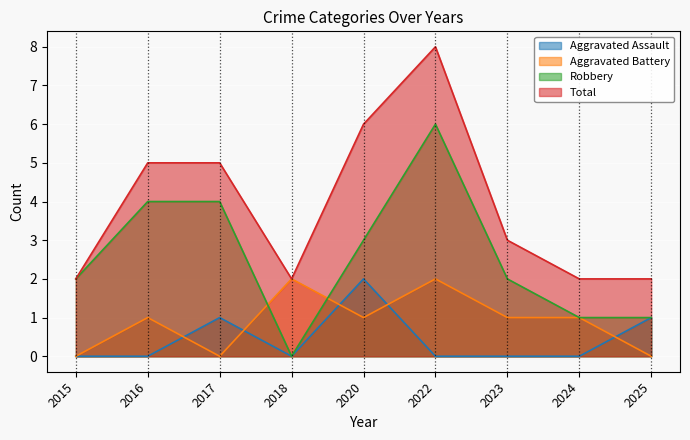

What is the difference between the maximum and second lowest values in the Total series?

6